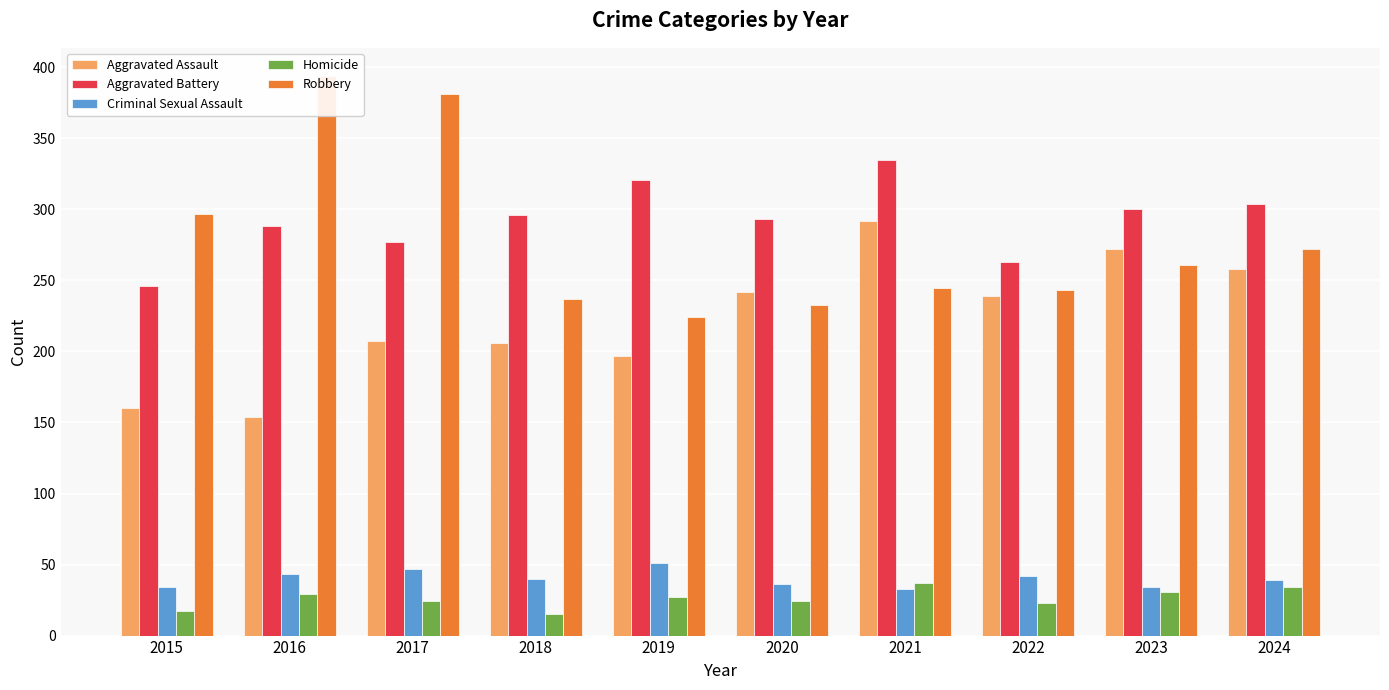

Which series has the largest total across all categories?

Aggravated Battery